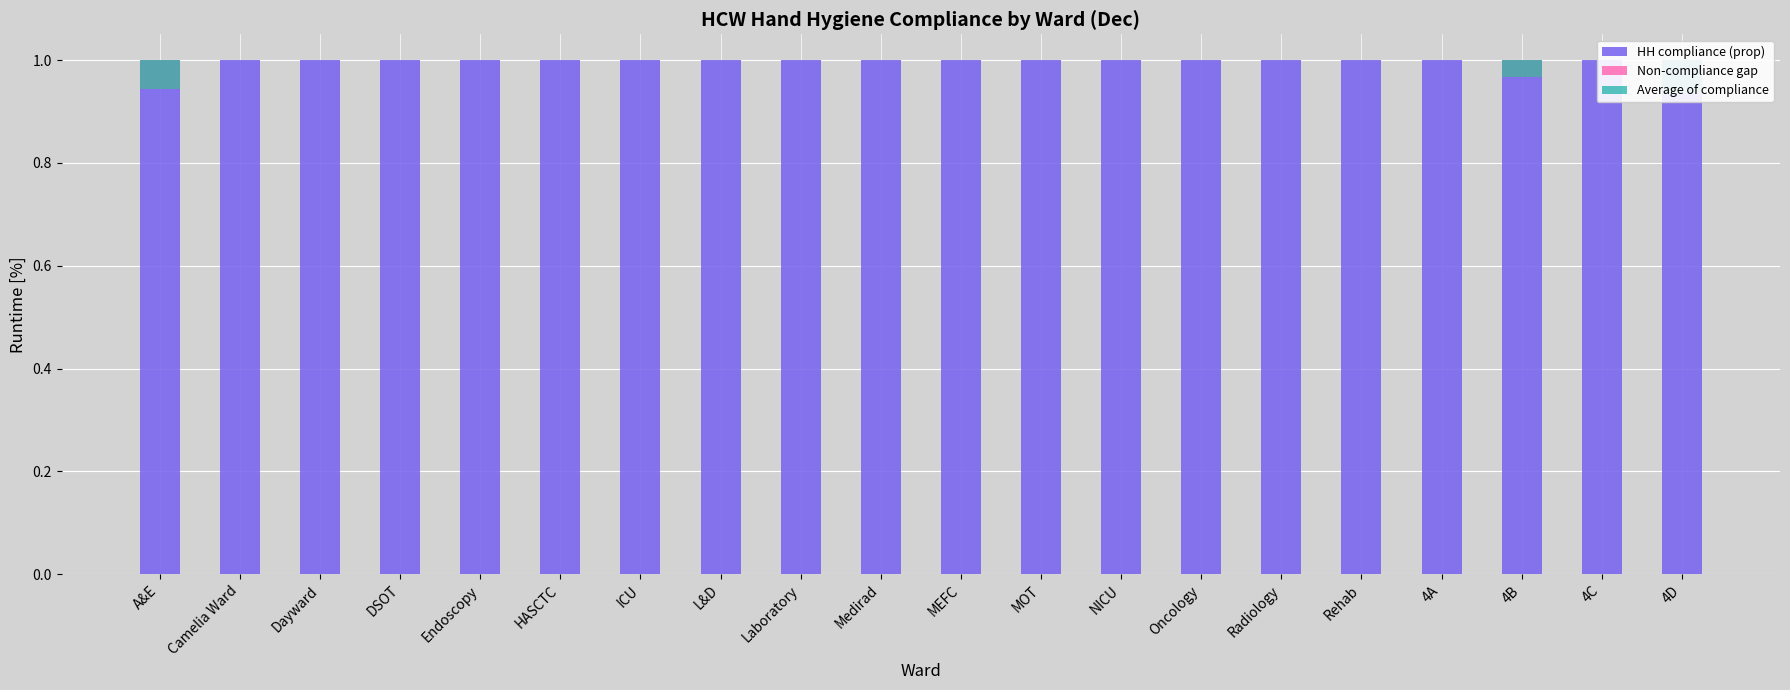

How many series are shown in this chart?

3